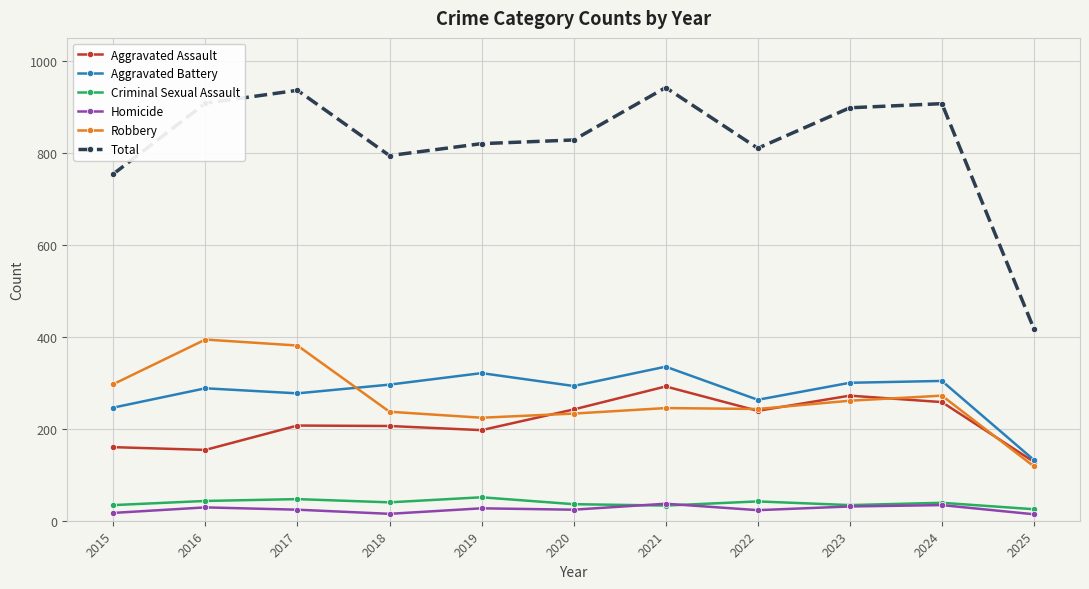

List the series in order of their peak value, highest first.

Total, Robbery, Aggravated Battery, Aggravated Assault, Criminal Sexual Assault, Homicide